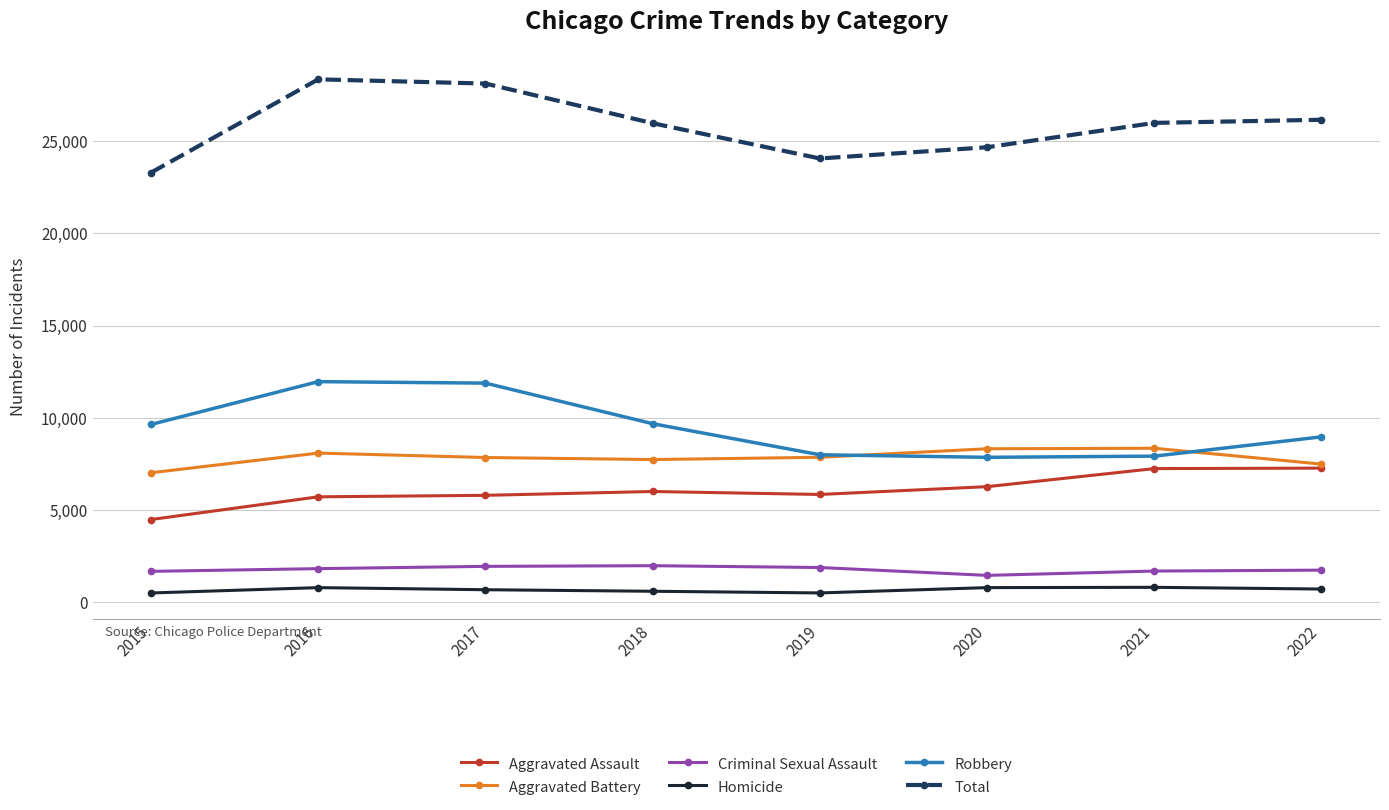

True or false: Total has a value of 14497 at 2022.

False